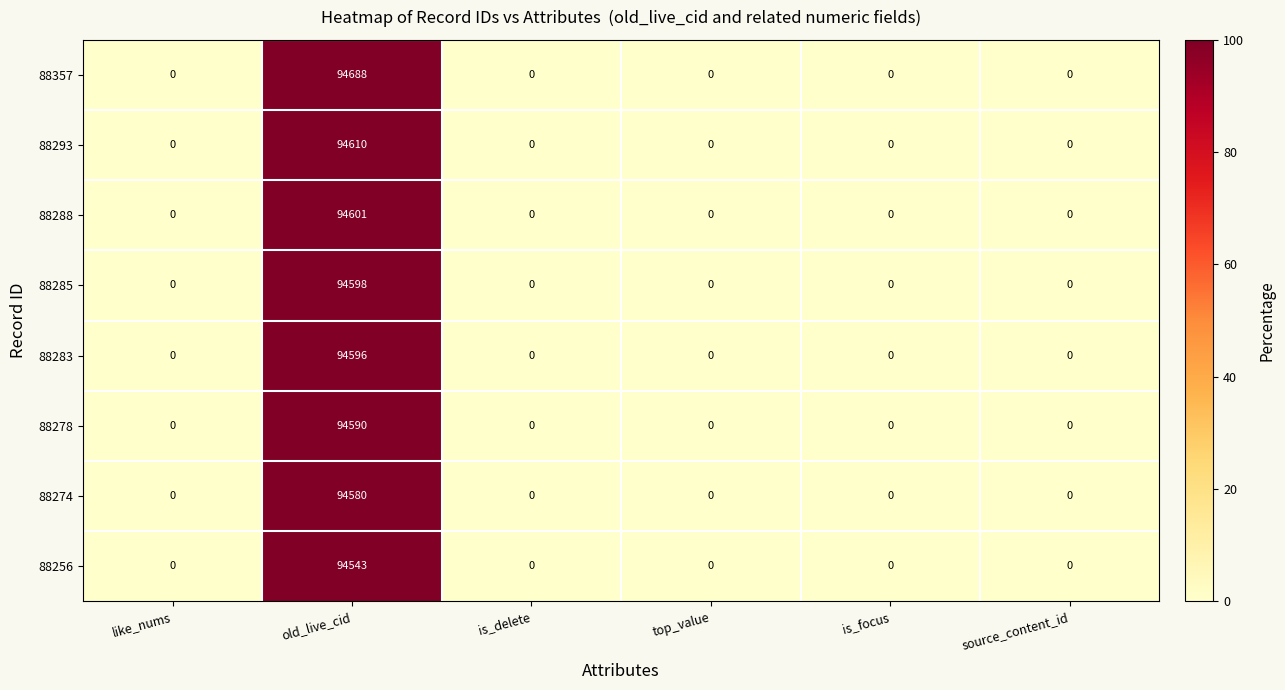

Which series has the largest total across all categories?

88357